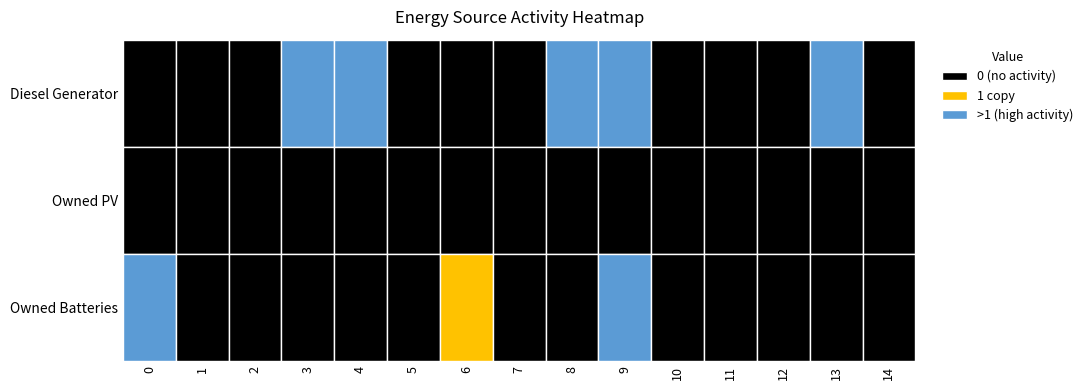

What is the total value across all series at 6?

1